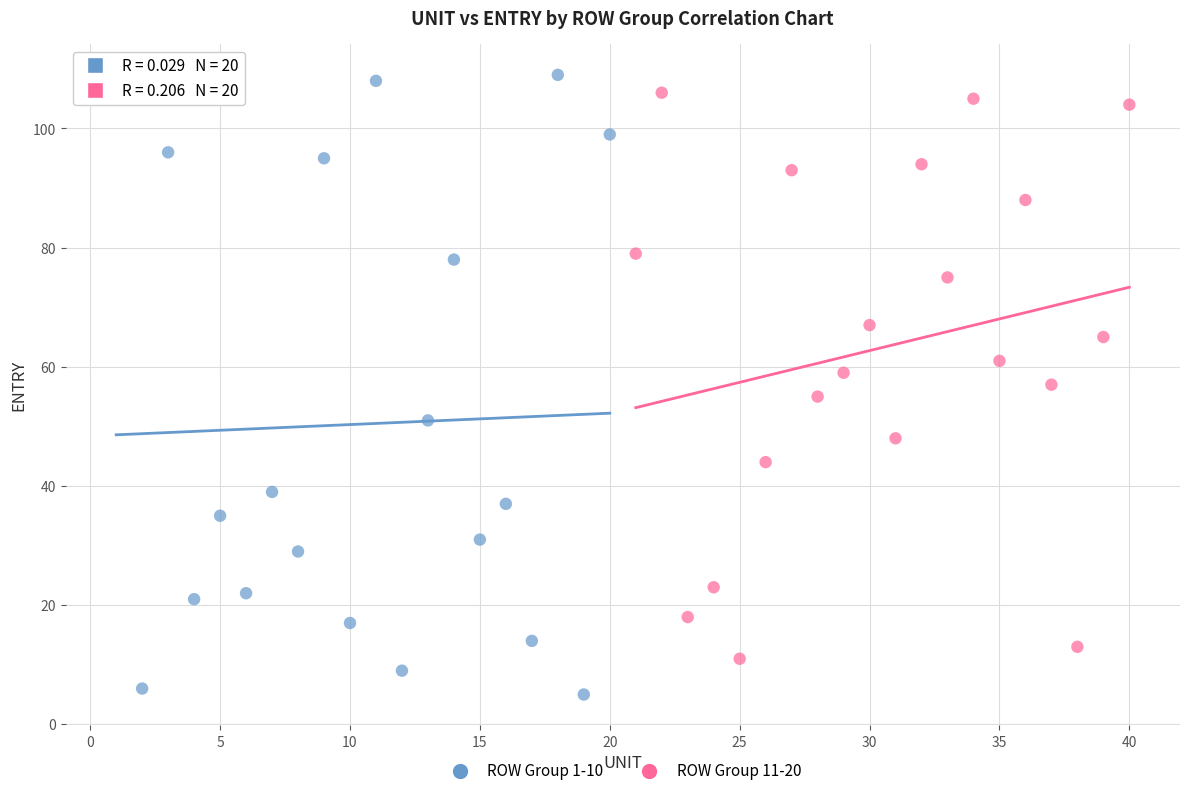

Which series has the widest spread of Y values?

ROW Group 1-10